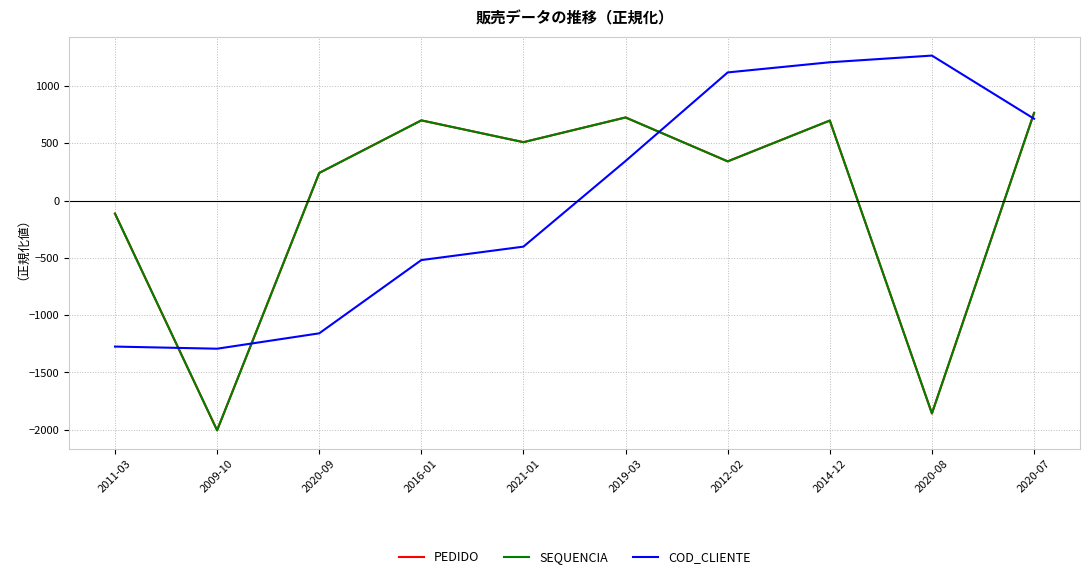

Is the value of SEQUENCIA at 2019-03 greater than the value of COD_CLIENTE at 2012-02?

No